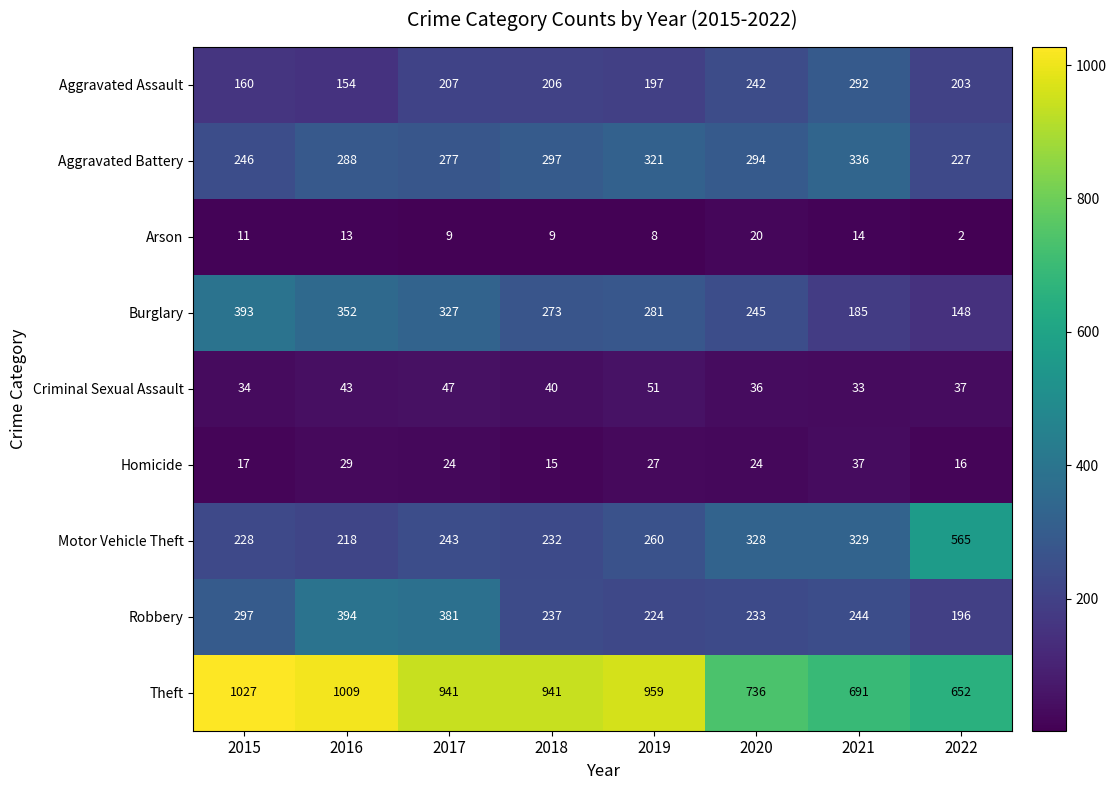

The Homicide series shows 38 at 2017. True or false?

False